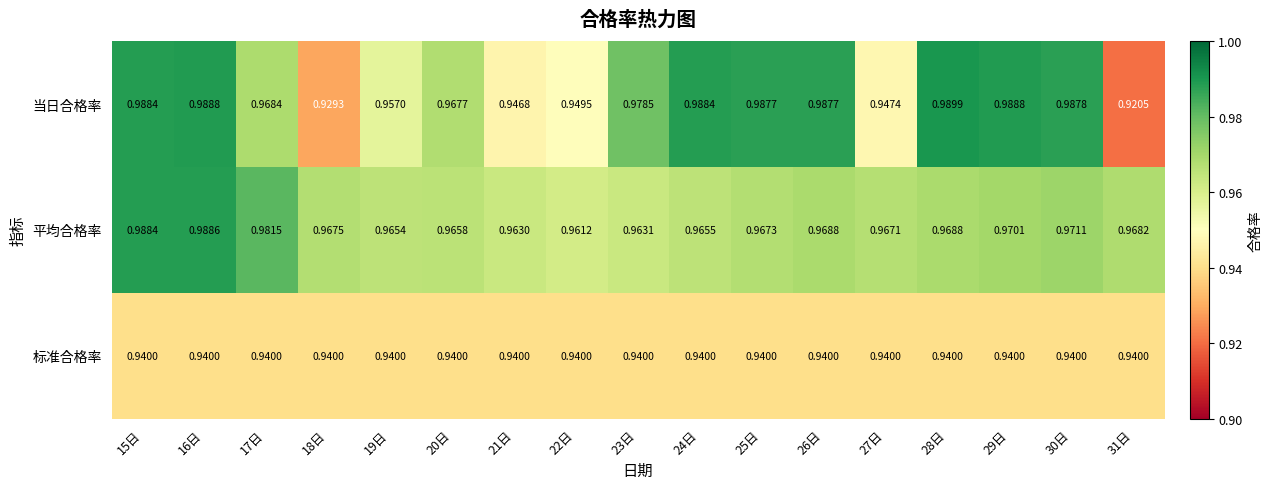

Rank the series by their maximum value, from lowest to highest.

标准合格率, 平均合格率, 当日合格率